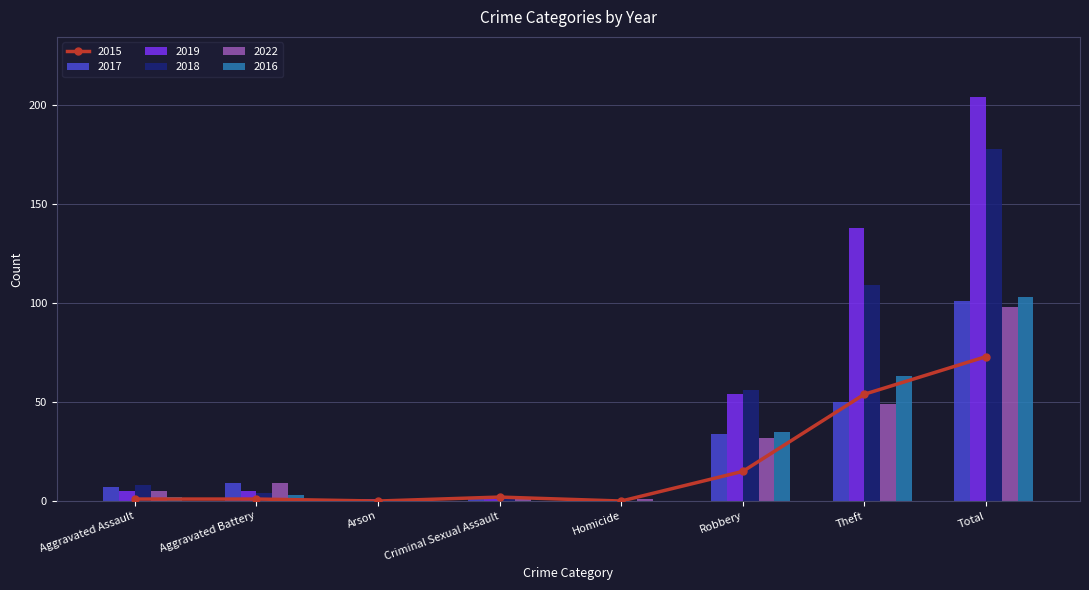

Rank the series by their maximum value, from highest to lowest.

2019, 2018, 2016, 2017, 2022, 2015